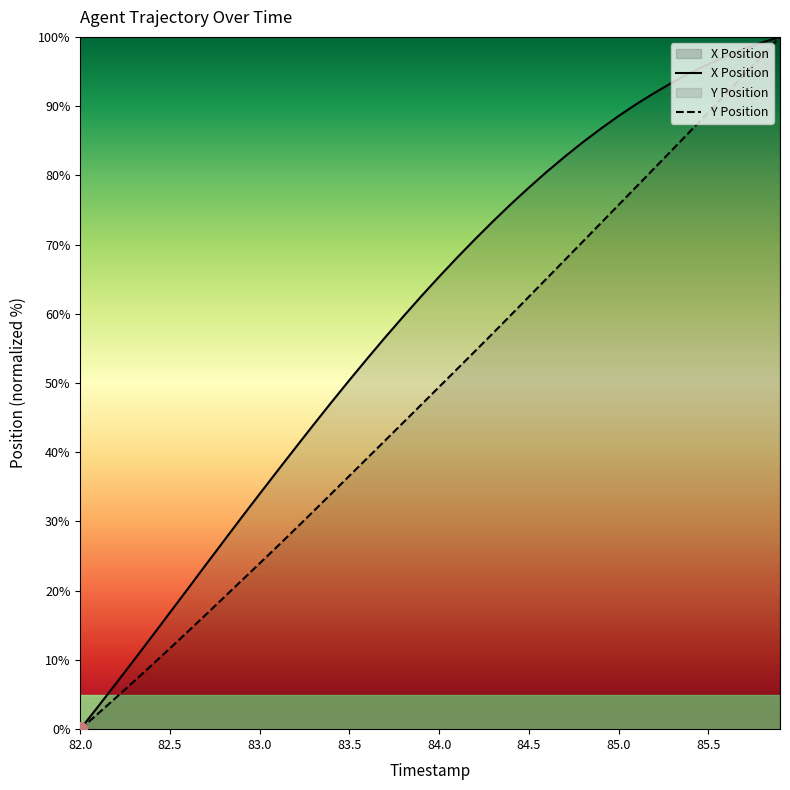

At which label is Y closest to 50?

84.0